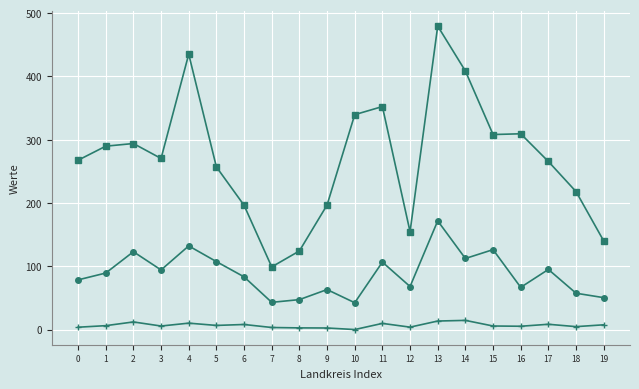

At which category is the sum across all series the highest?

13